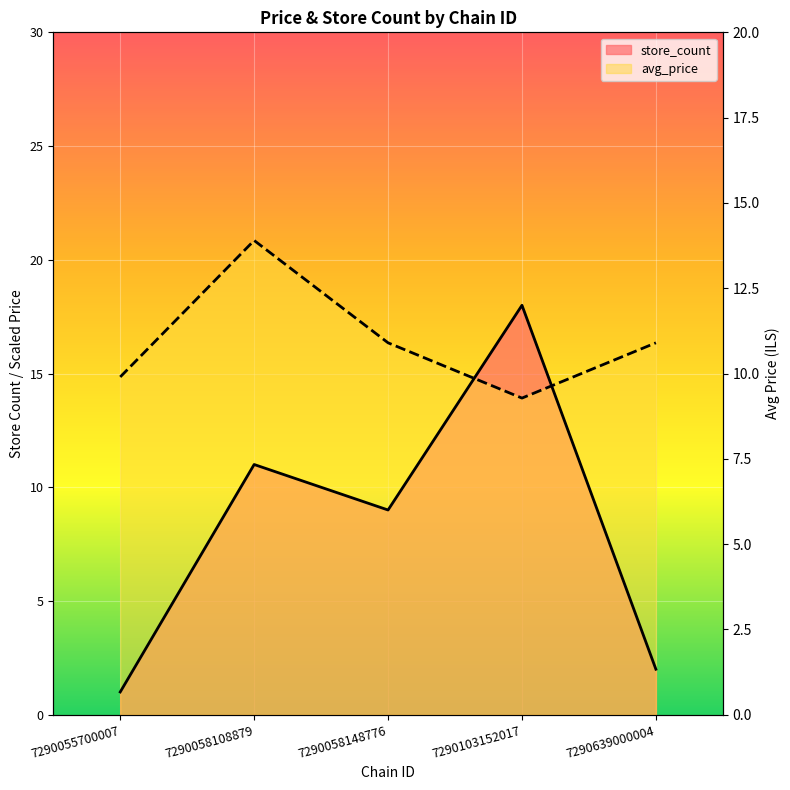

Rank the series by their average value, from highest to lowest.

avg_price, store_count